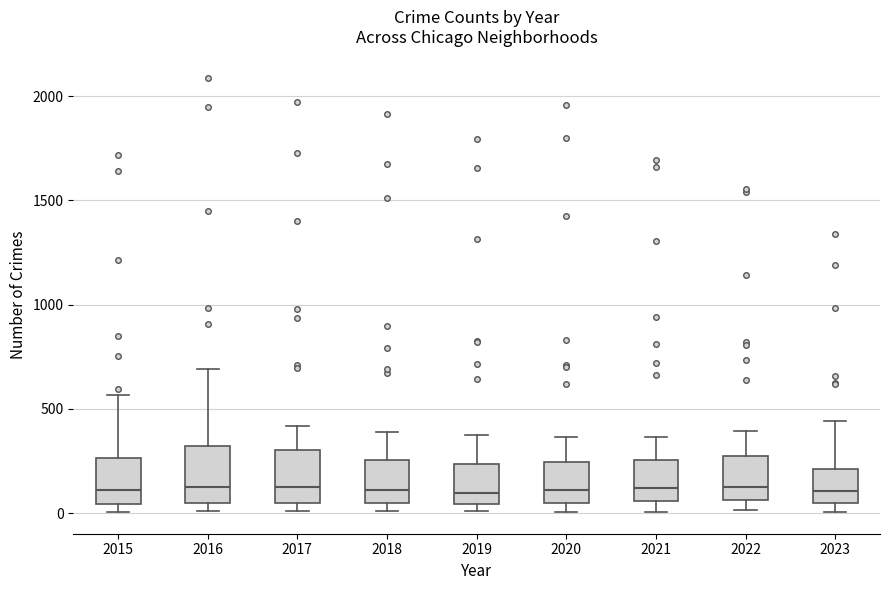

Reading left to right, transcribe this box plot: for each box, give where its median line is, the range the box spans, and where its two whiskers end, as read against the y-axis. The values are not printed on the chart, so give them approximately, as read against the axis.

2015: median 100, box 50 to 250, whiskers 0 to 550
2016: median 150, box 50 to 300, whiskers 0 to 700
2017: median 100, box 50 to 300, whiskers 0 to 400
2018: median 100, box 50 to 250, whiskers 0 to 400
2019: median 100, box 50 to 250, whiskers 0 to 400
2020: median 100, box 50 to 250, whiskers 0 to 350
2021: median 100, box 50 to 250, whiskers 0 to 350
2022: median 100, box 50 to 250, whiskers 0 to 400
2023: median 100, box 50 to 200, whiskers 0 to 450